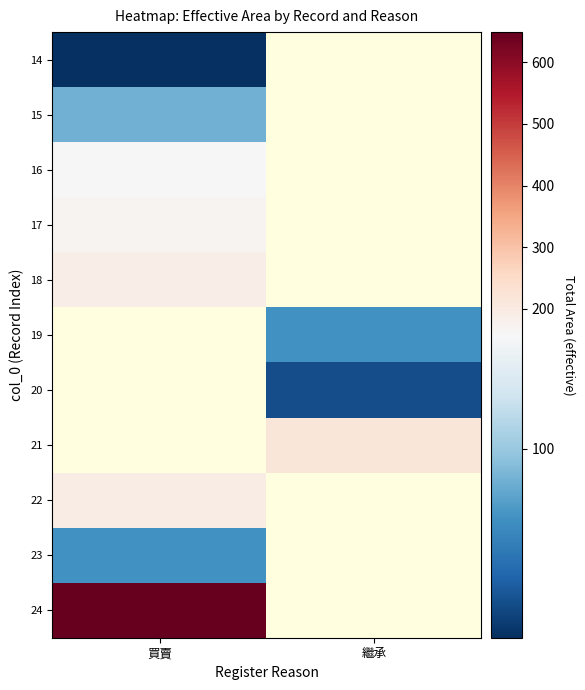

At how many categories does at least one series exceed 81?

2